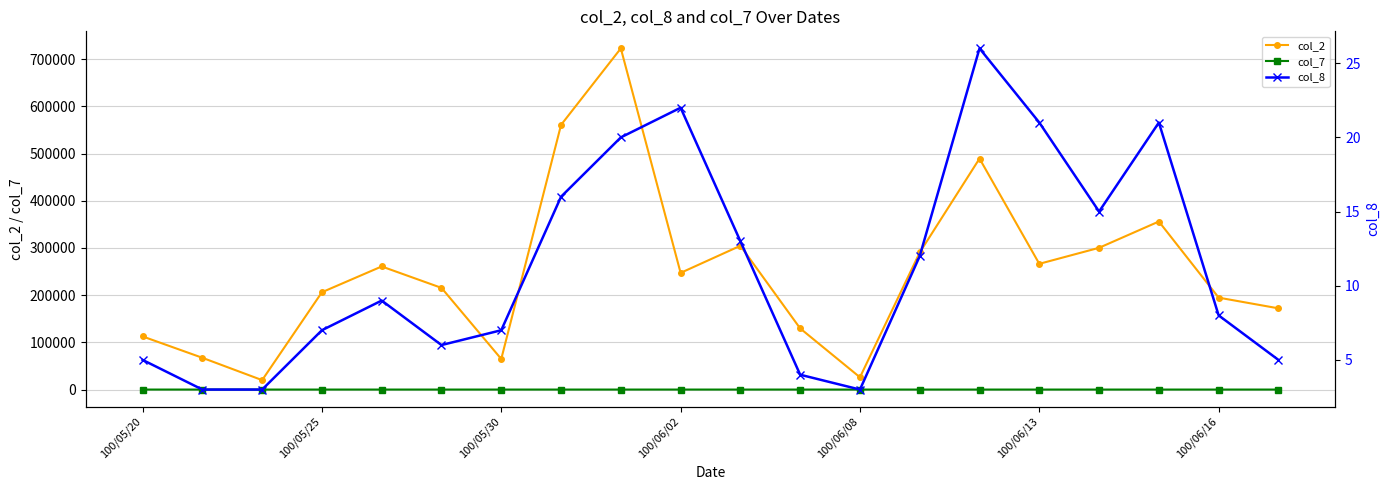

What is the difference between the maximum and second lowest values in the col_2 series?

696710.0